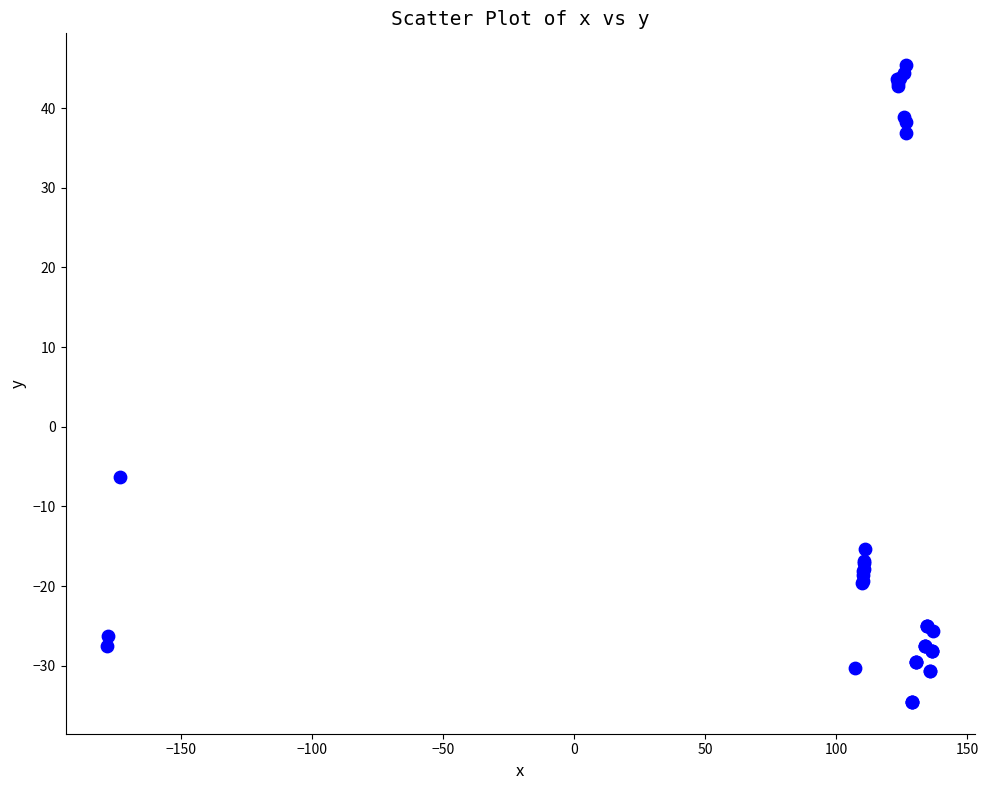

What Y value in the scatter plot is closest to 5?

-6.3